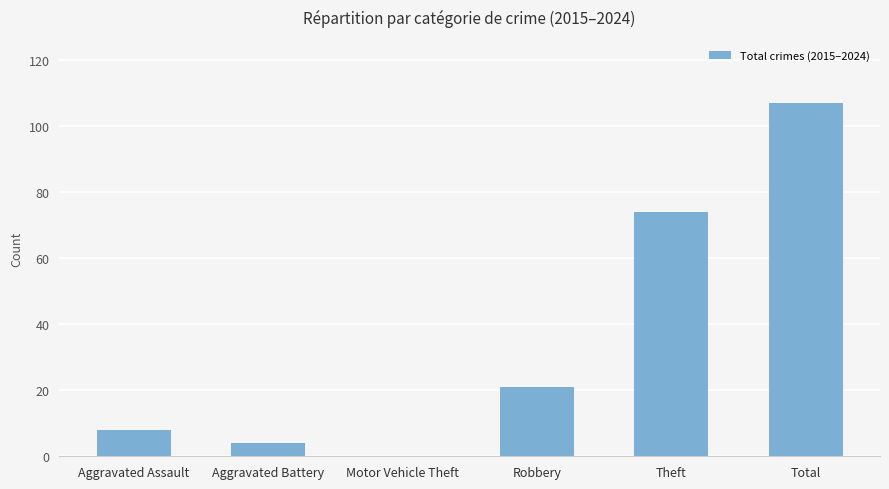

Reading left to right, transcribe all the data shown in this chart.

8	4	0	21	74	107